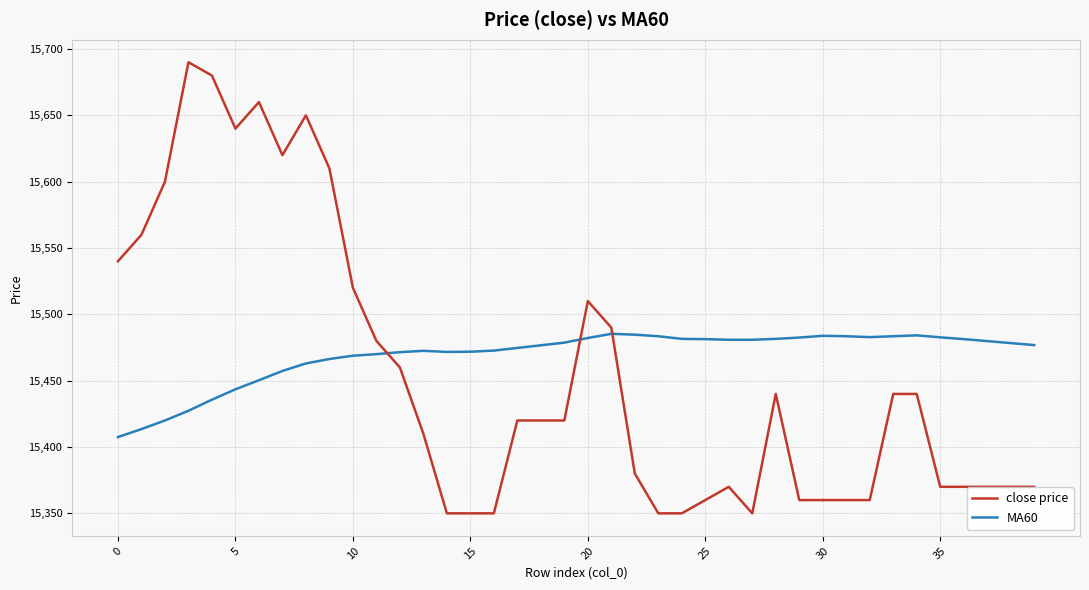

Rank the series by their maximum value, from highest to lowest.

close price, MA60